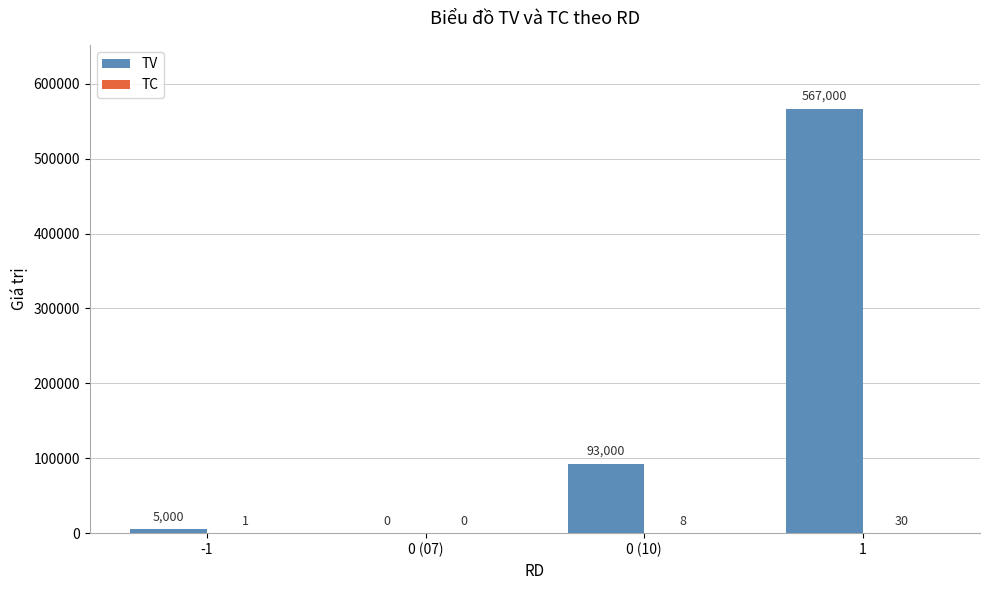

What is the total value across all series at 1?

567030